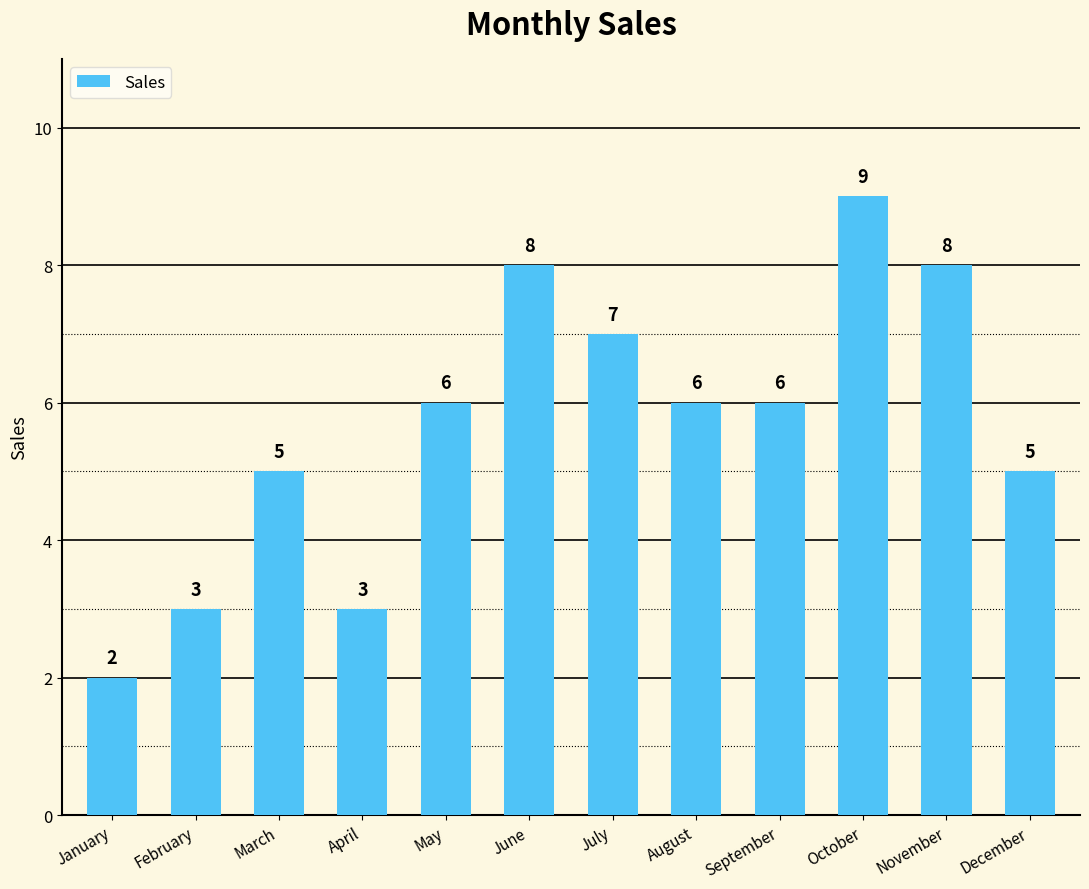

What is the greatest value displayed?

9